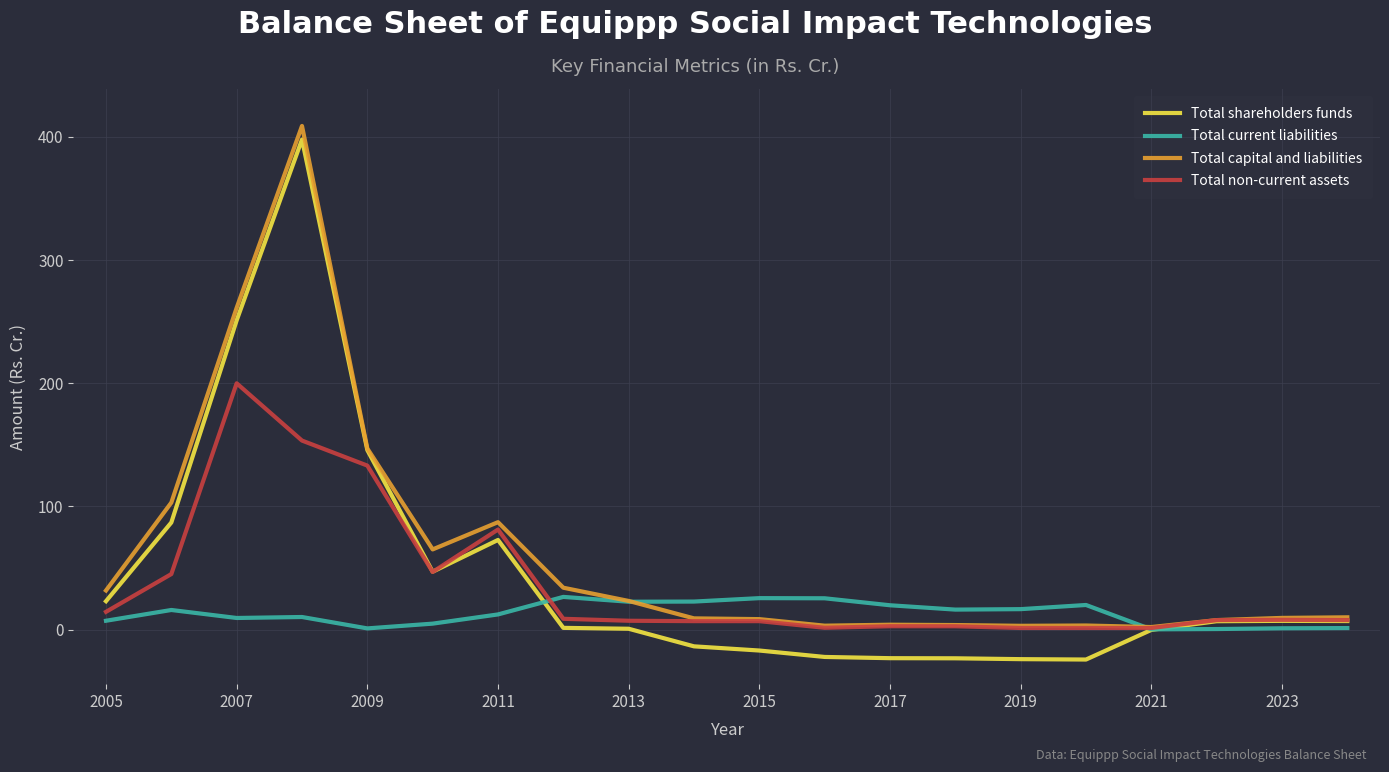

What is the minimum value for Total shareholders funds?

-24.4